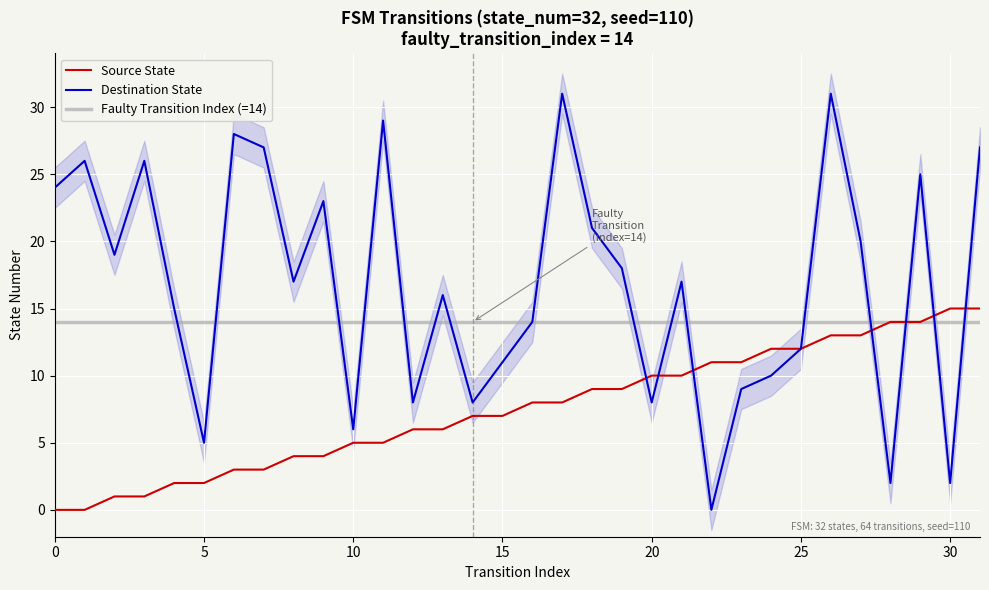

The value of Source State at 30 is 1. True or false?

False